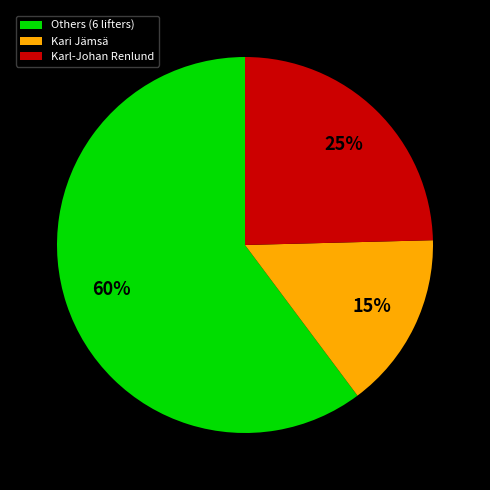

True or false: Karl-Johan Renlund accounts for 36% of the total.

False